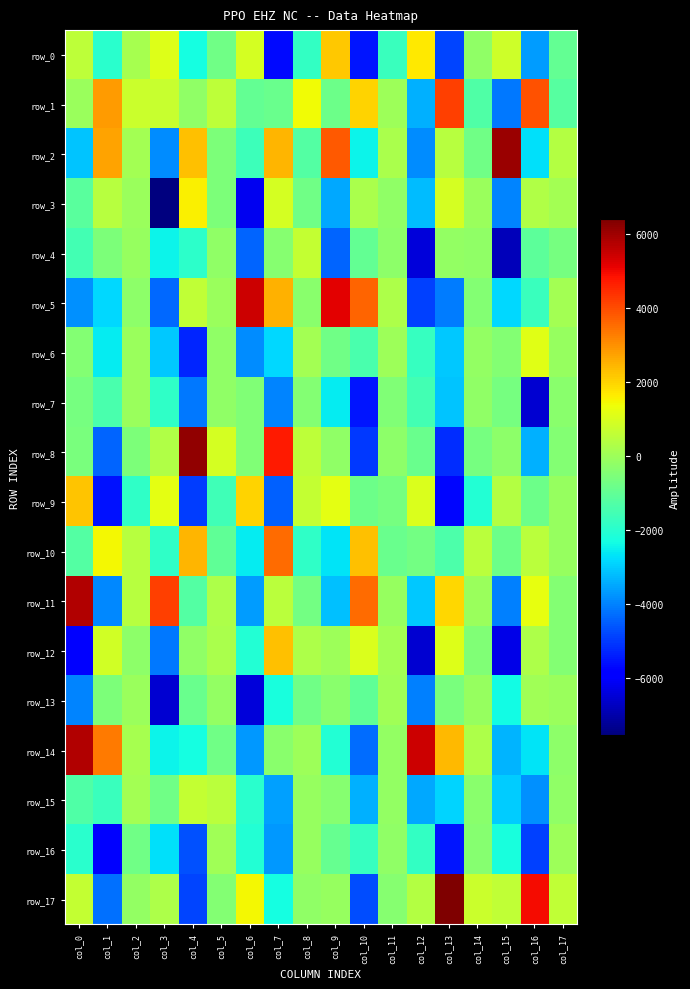

The row_7 series shows -212.9 at col_14. True or false?

True